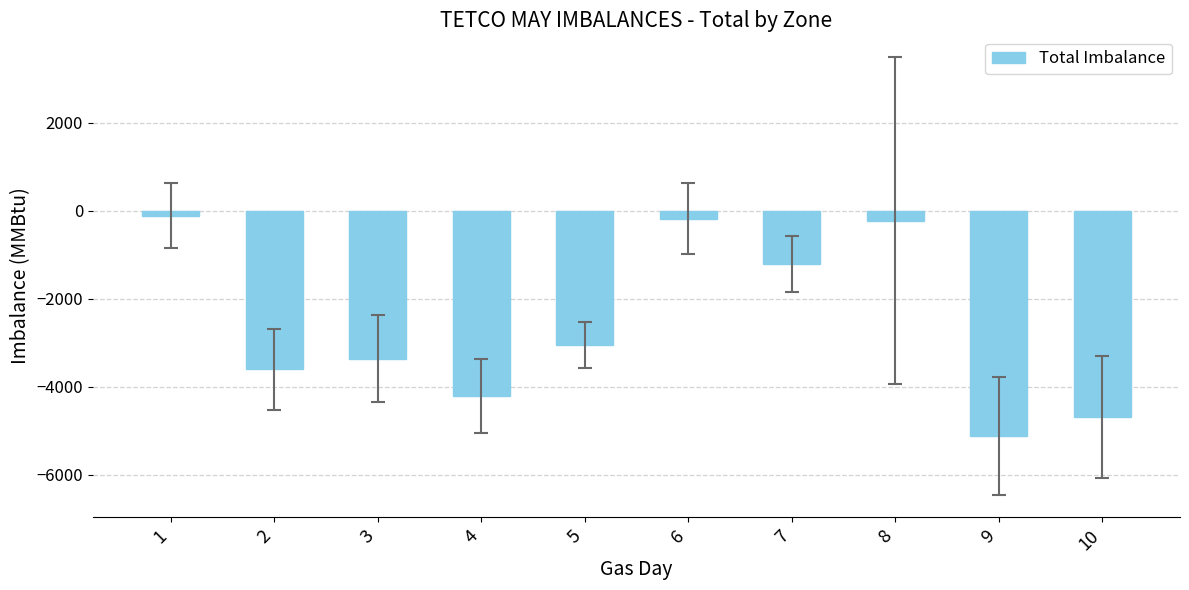

Which category has the lowest value across all series?

9